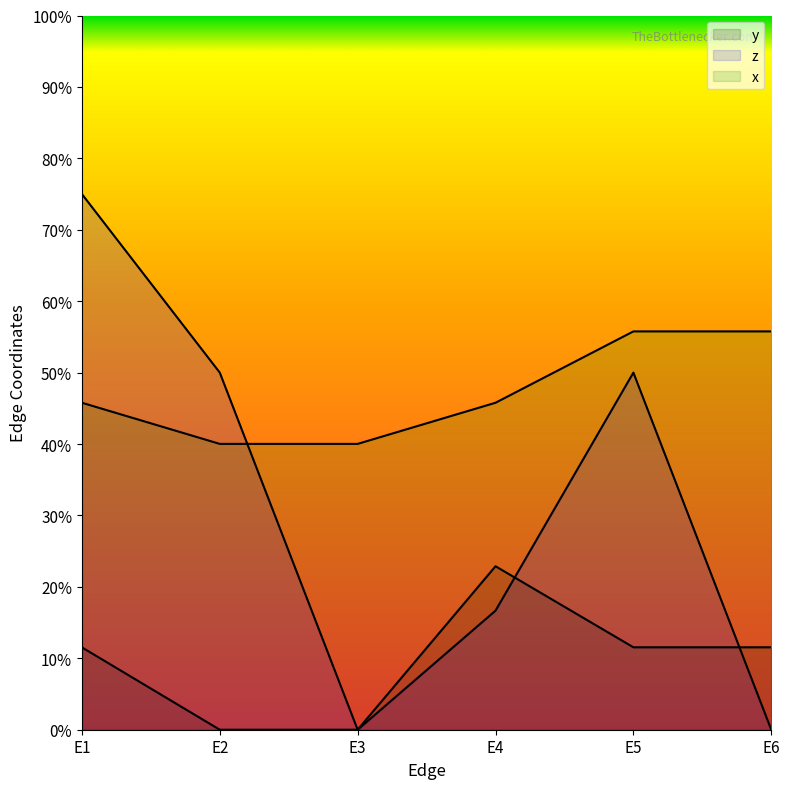

What is the sum of all z values?

1.9